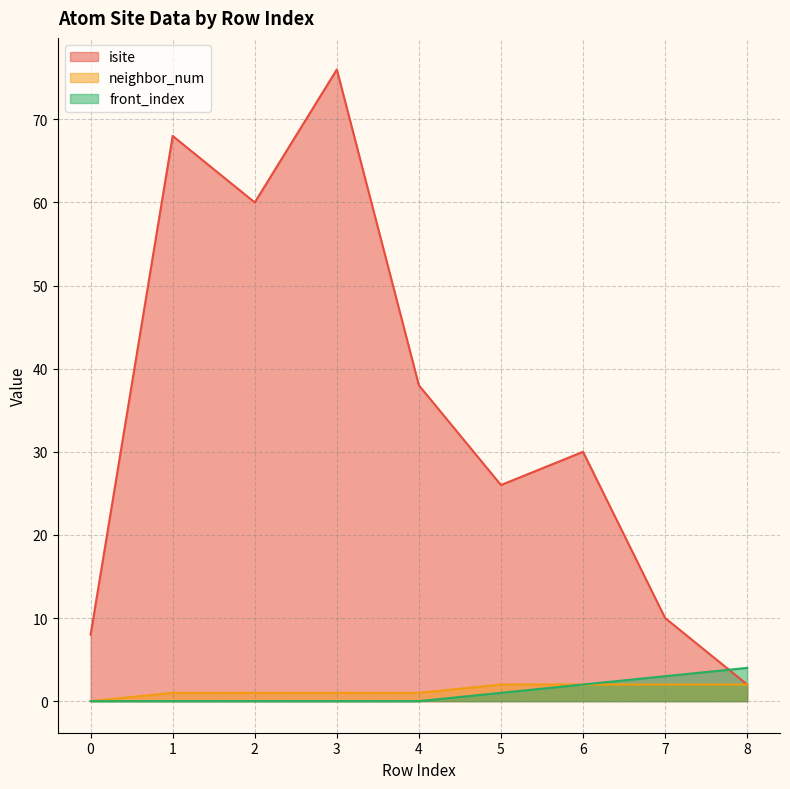

What are all the series names shown in the legend?

isite, neighbor_num, front_index